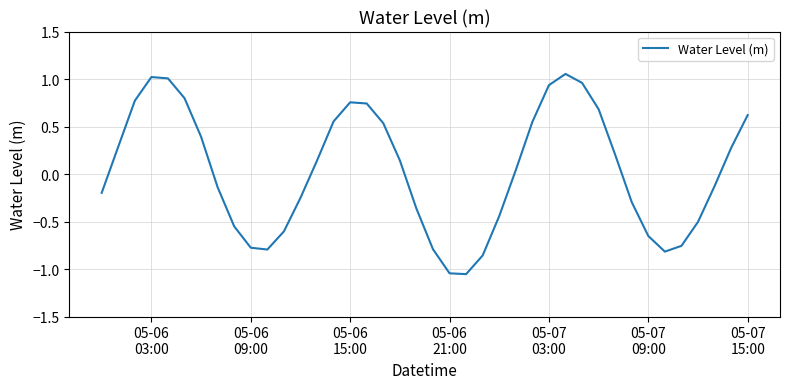

What is the difference between the maximum and minimum values?

2.1